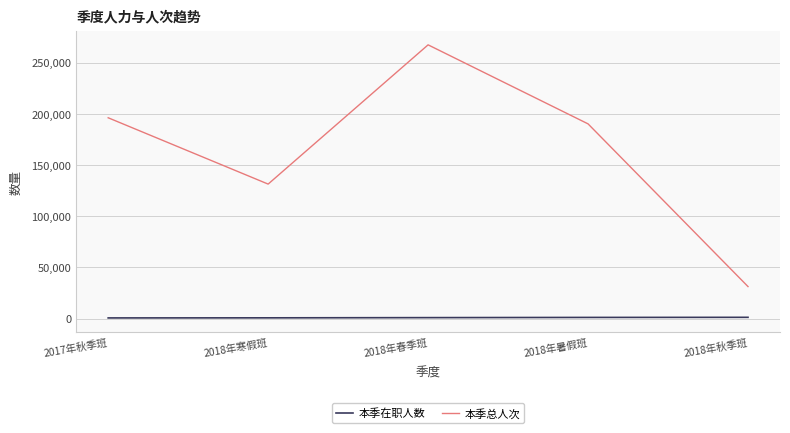

Which series has the largest range (max minus min)?

本季总人次